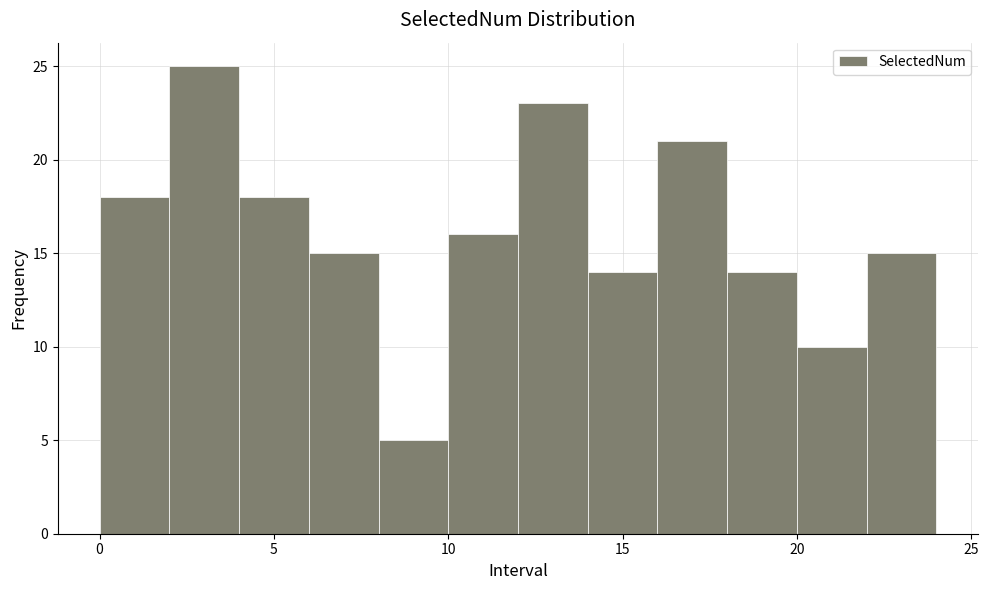

Which range on the x-axis has the tallest bar?

2 to 4